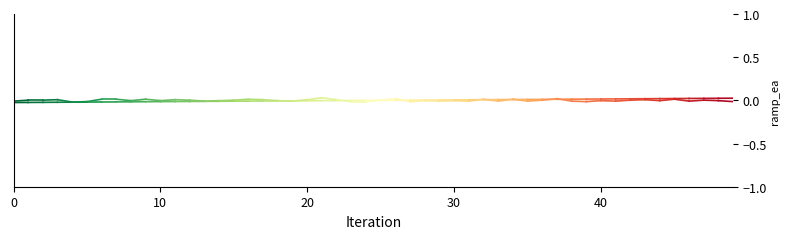

The value of Frequency at 0 is -0.0. True or false?

False